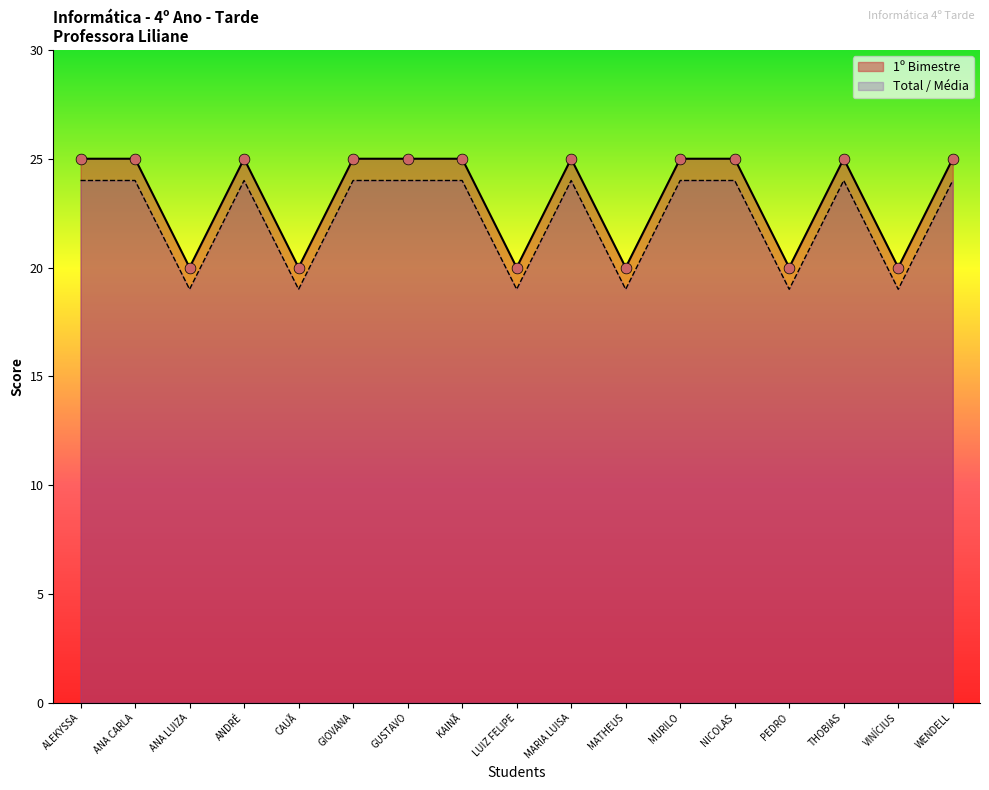

Which series reaches the maximum Y coordinate?

1º Bimestre